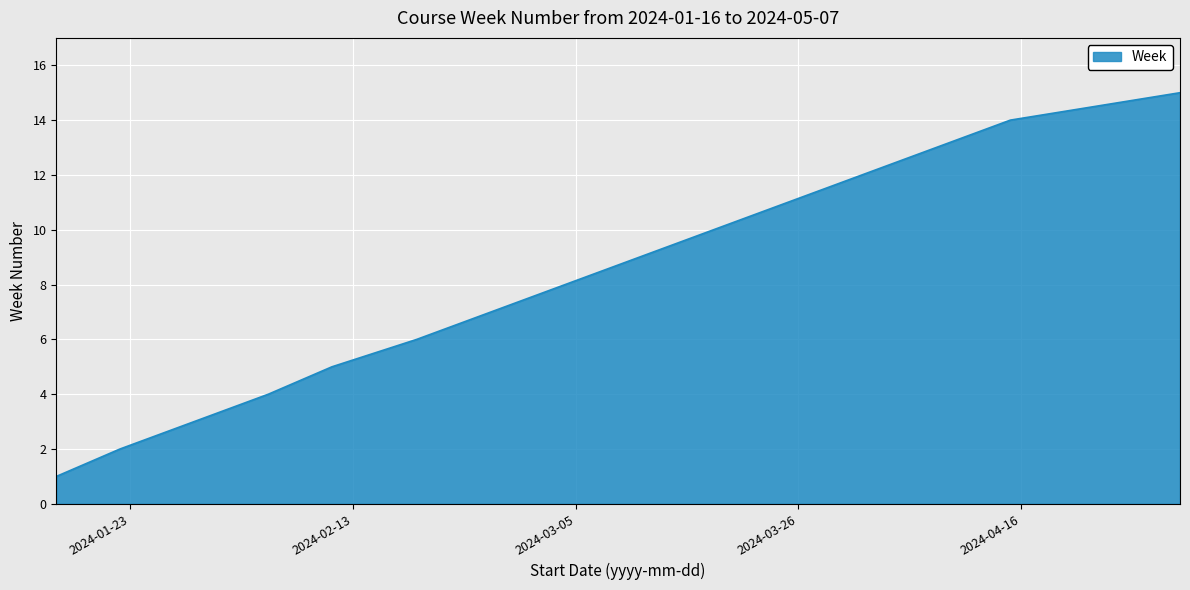

What is the maximum value shown in the chart?

15